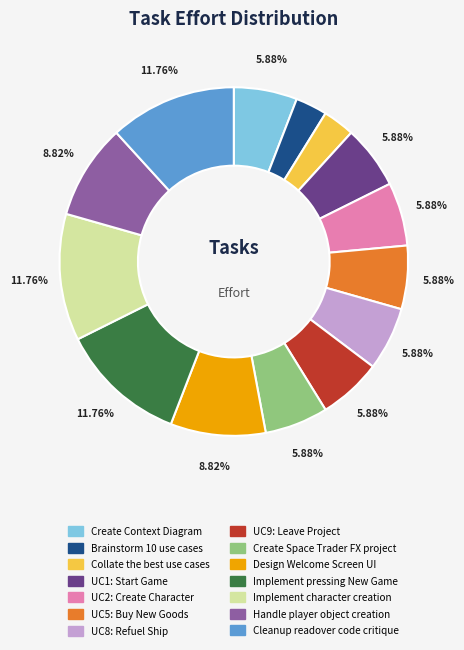

Do Design Welcome Screen UI and Create Context Diagram together represent more than half of the pie?

No